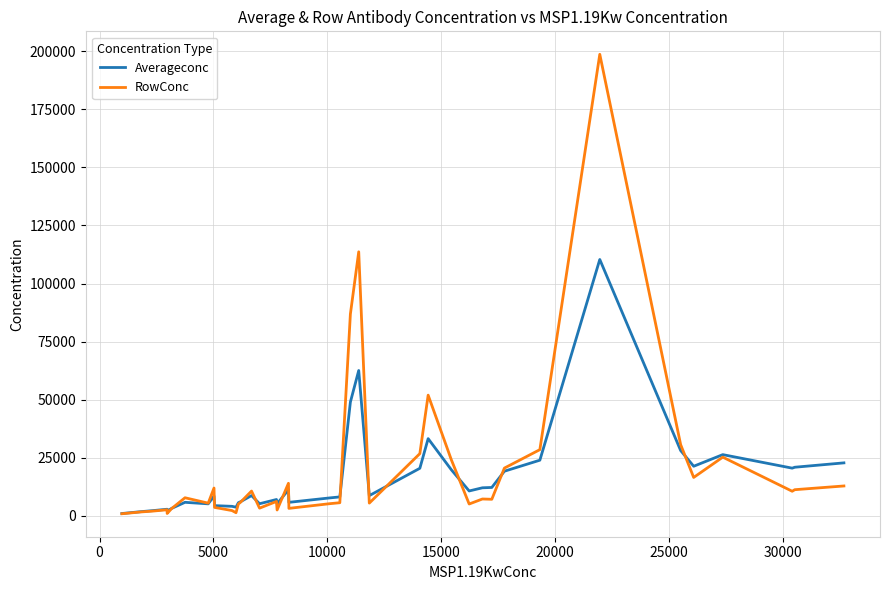

What is the lowest value of the RowConc series?

790